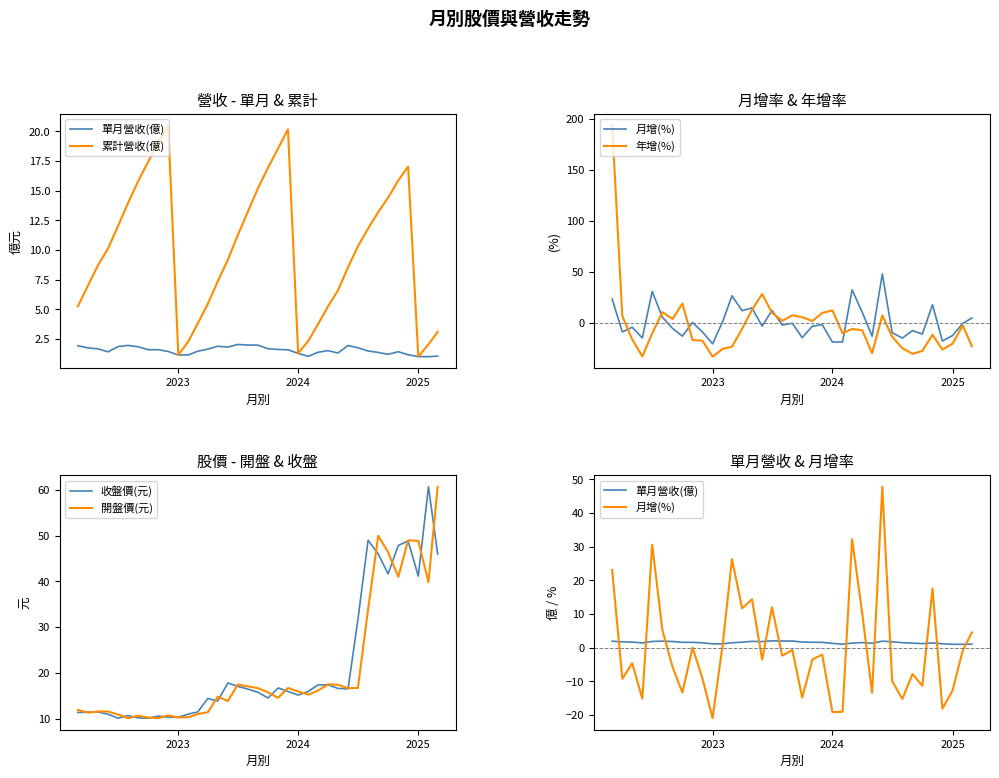

How many intersections are there between 月增(%) and 開盤價(元)?

9